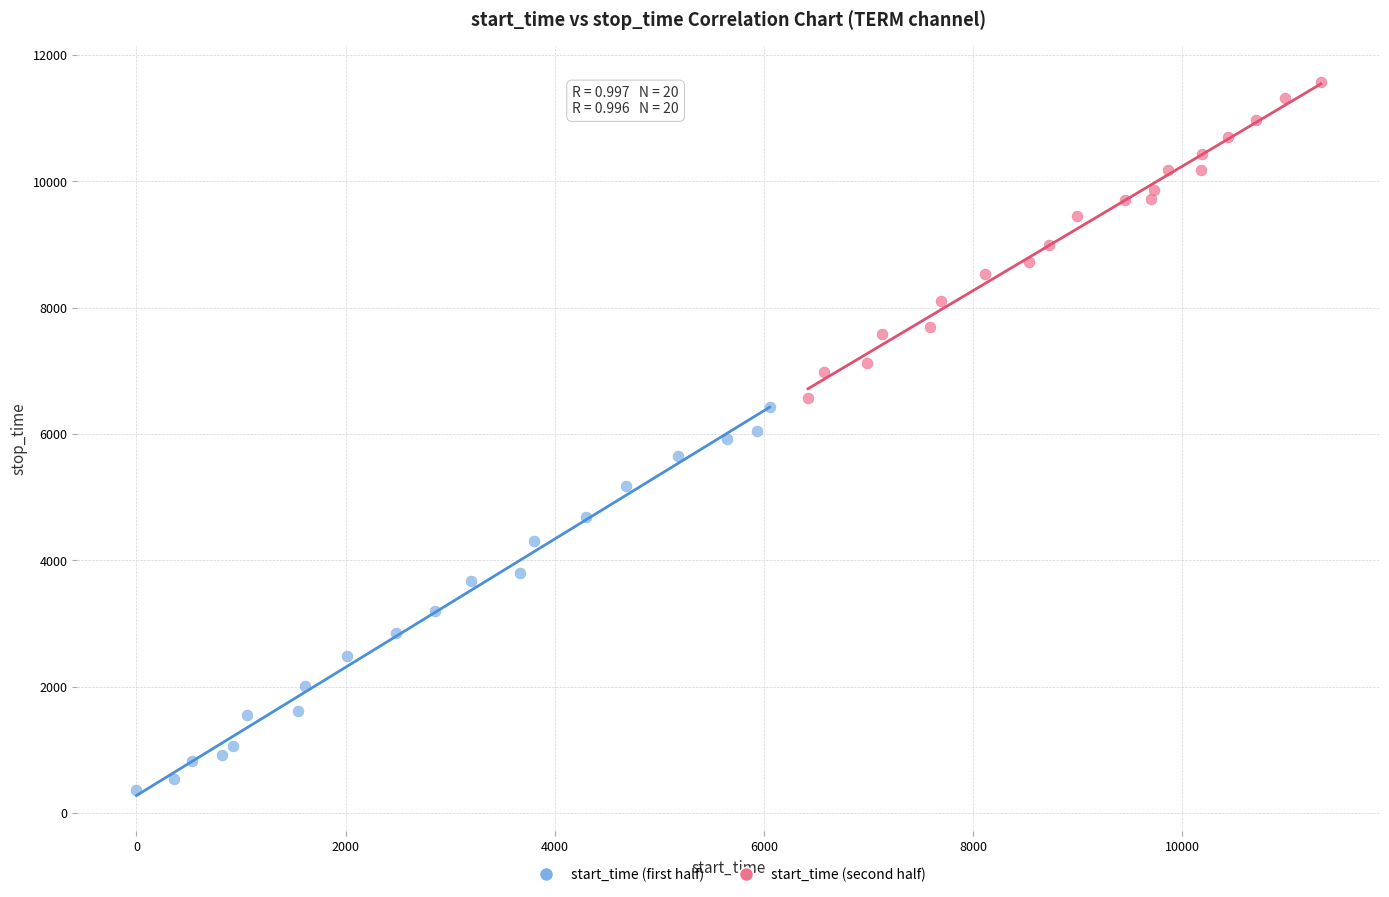

Which series has the largest Y range (max minus min)?

start_time (first half)